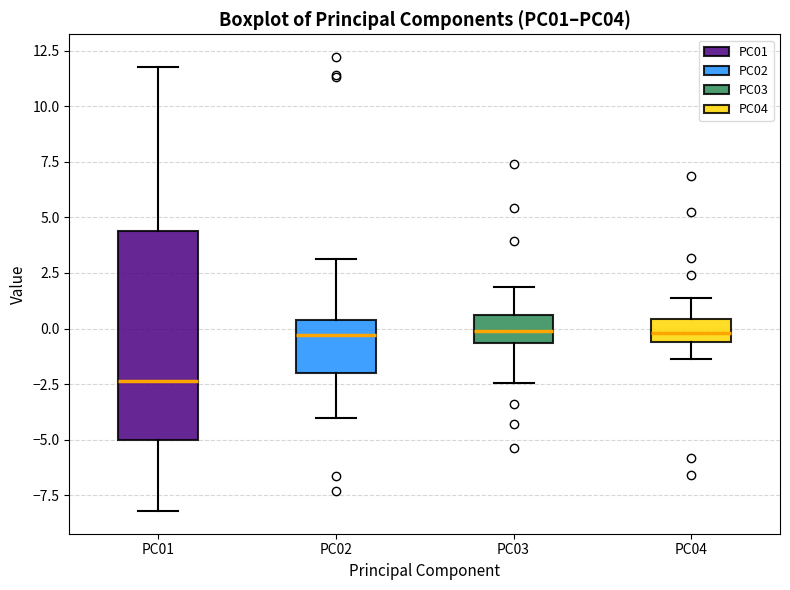

Reading left to right, transcribe this box plot: for each box, give where its median line is, the range the box spans, and where its two whiskers end, as read against the y-axis. The values are not printed on the chart, so give them approximately, as read against the axis.

PC01: median -2.5, box -5.0 to 4.5, whiskers -8.0 to 12.0
PC02: median -0.5, box -2.0 to 0.5, whiskers -4.0 to 3.0
PC03: median 0.0, box -0.5 to 0.5, whiskers -2.5 to 2.0
PC04: median 0.0, box -0.5 to 0.5, whiskers -1.5 to 1.5